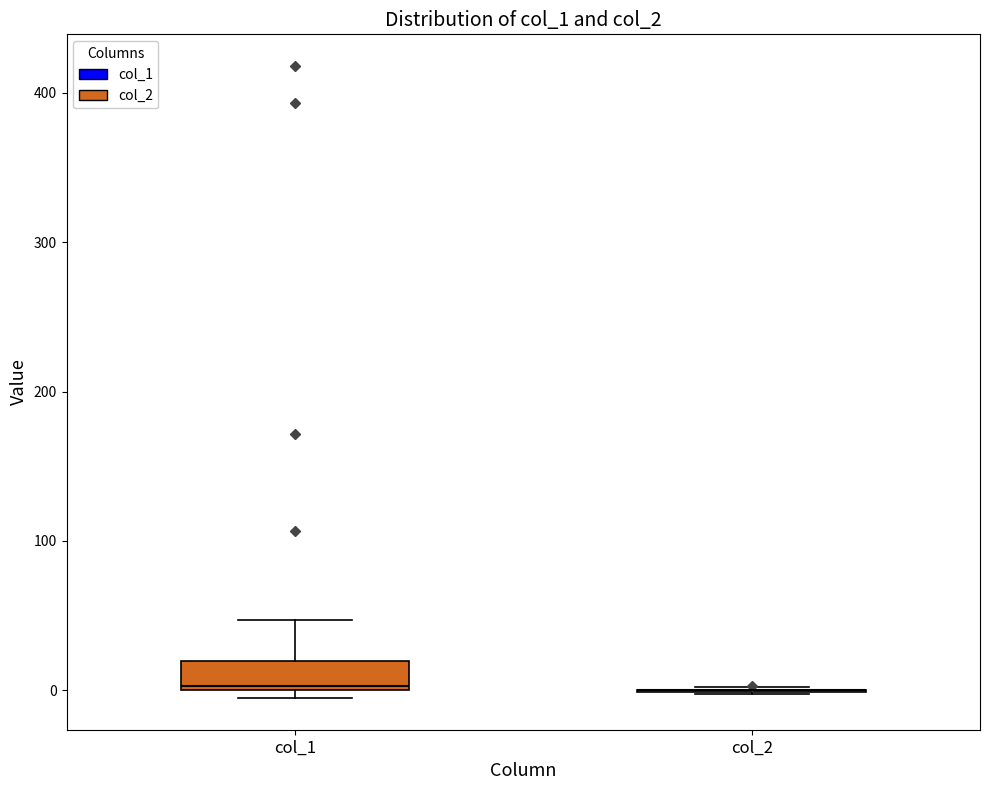

Which box is the tallest, from its lower edge to its upper edge?

col_1